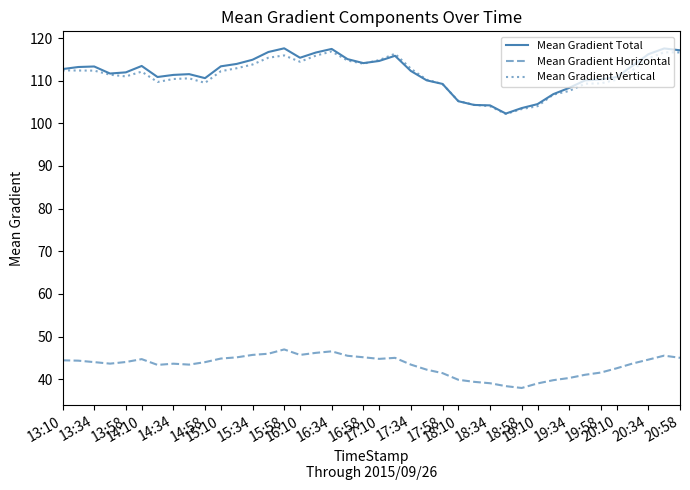

What is the sum of all Mean Gradient Vertical values?

4449.0